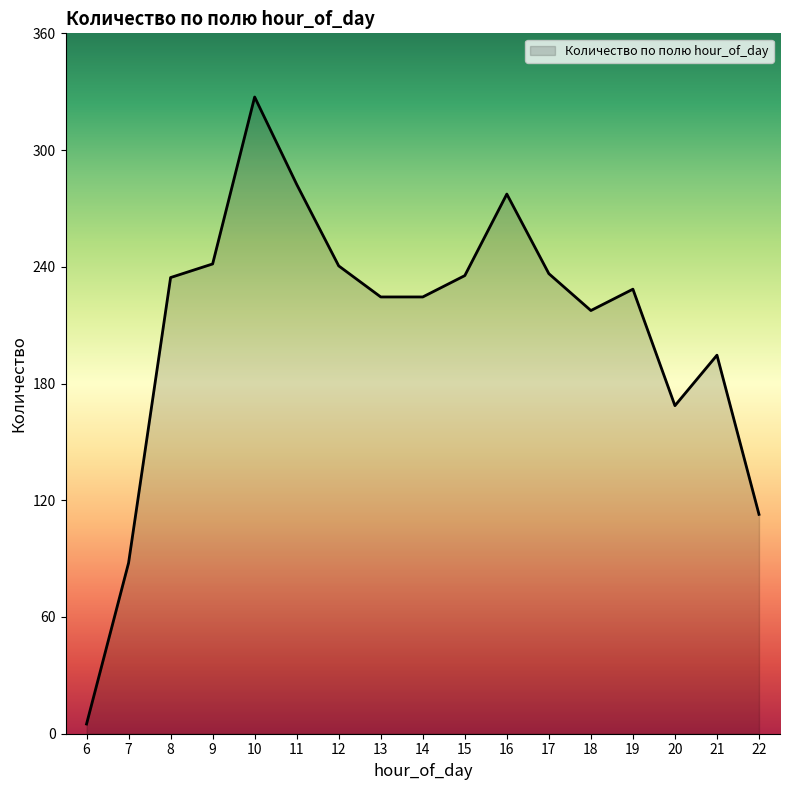

Which category has the highest value across all series?

10